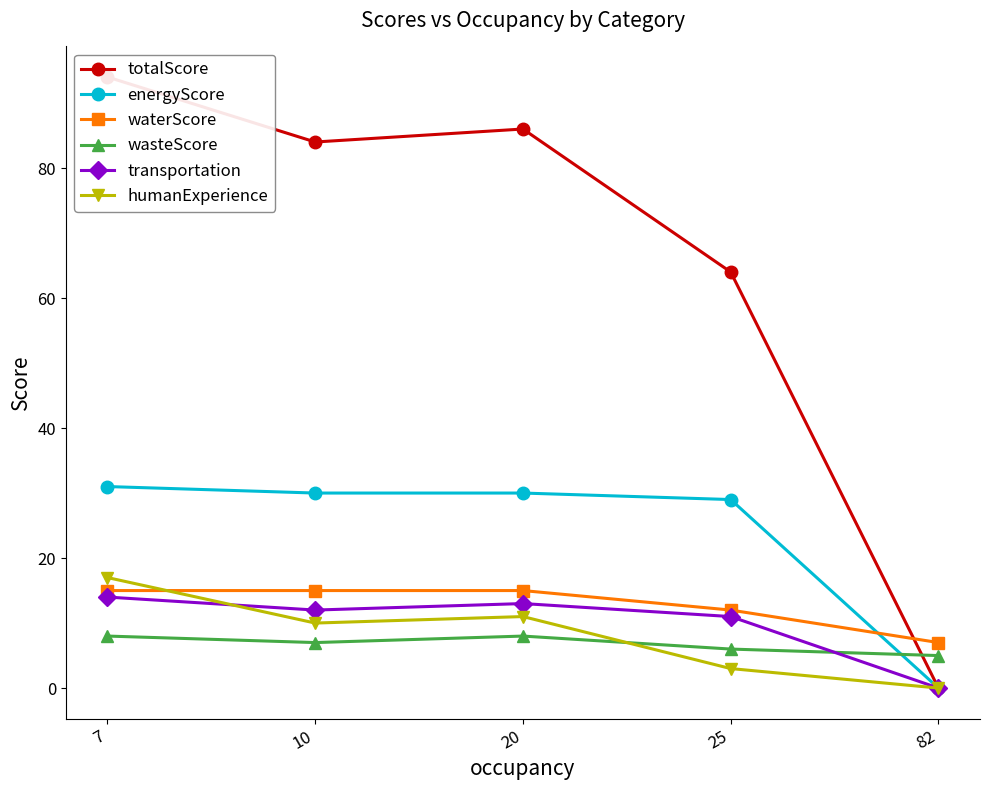

Read the totalScore value at 10.

84